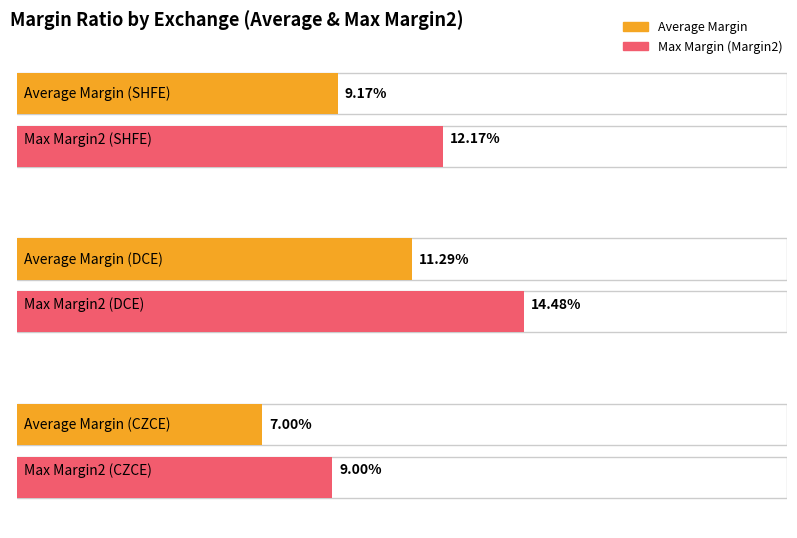

What is the sum of all Max Margin (Margin2) values?

0.4